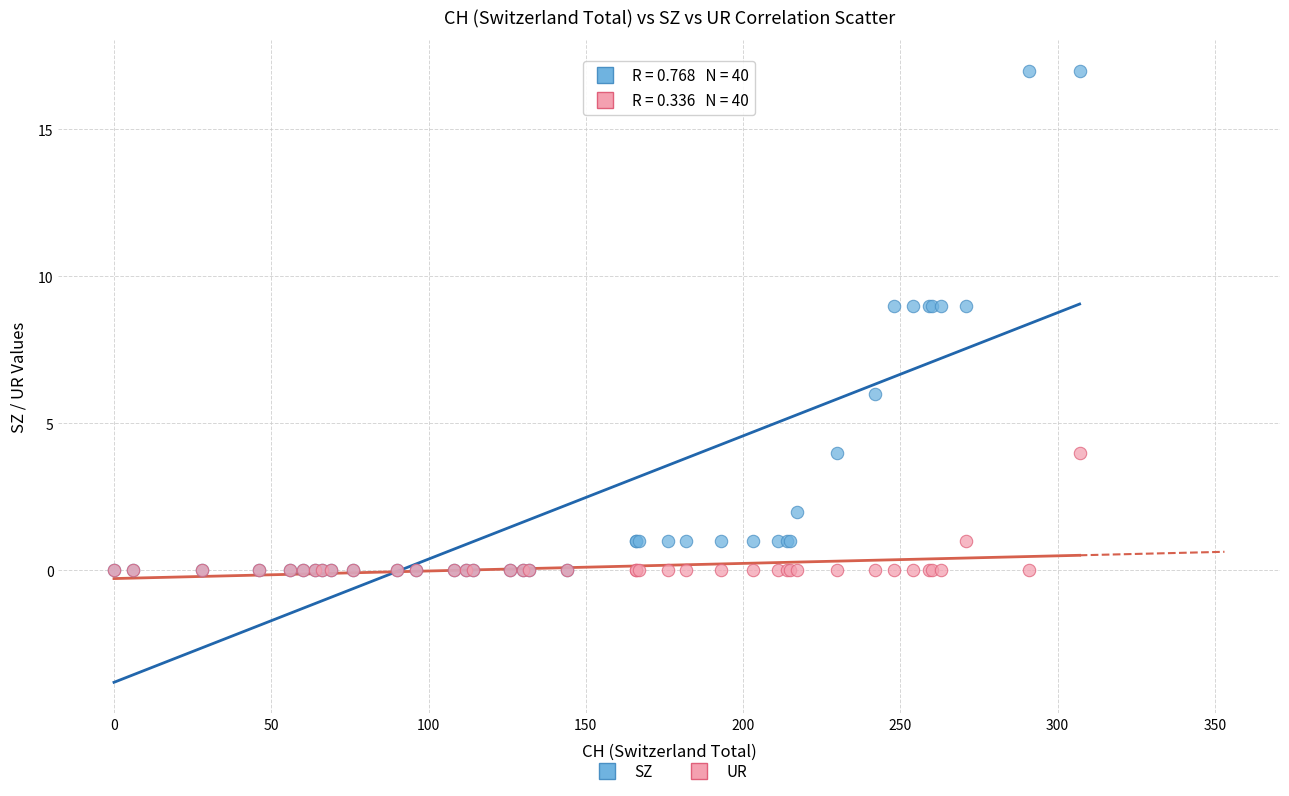

What are all the series names shown in the legend?

SZ, UR